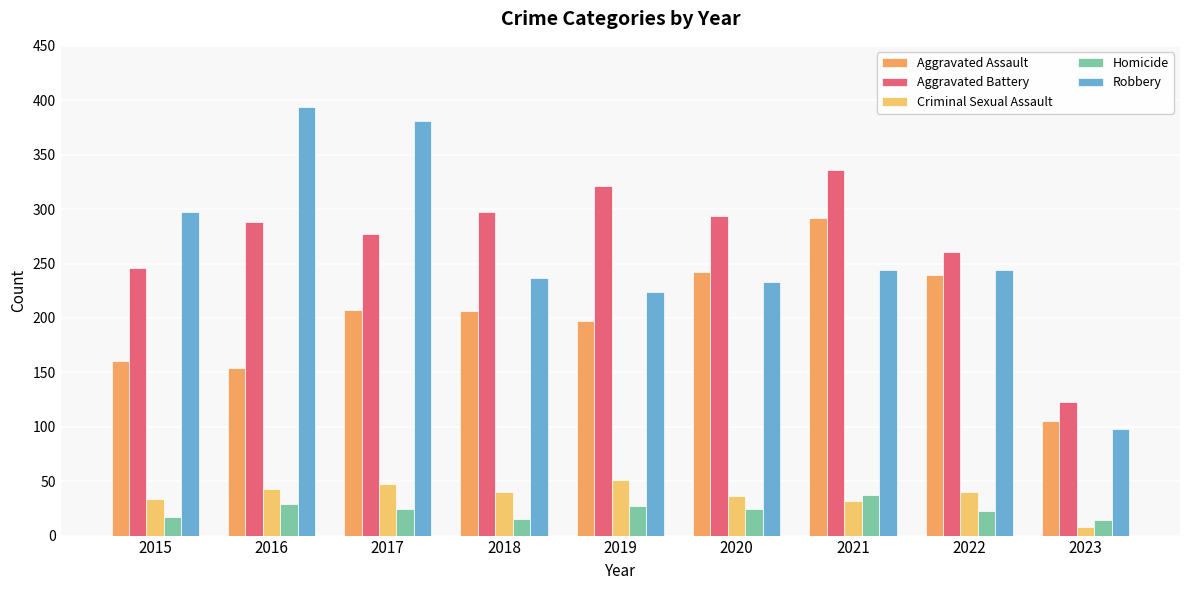

What is the minimum value shown in the chart?

8